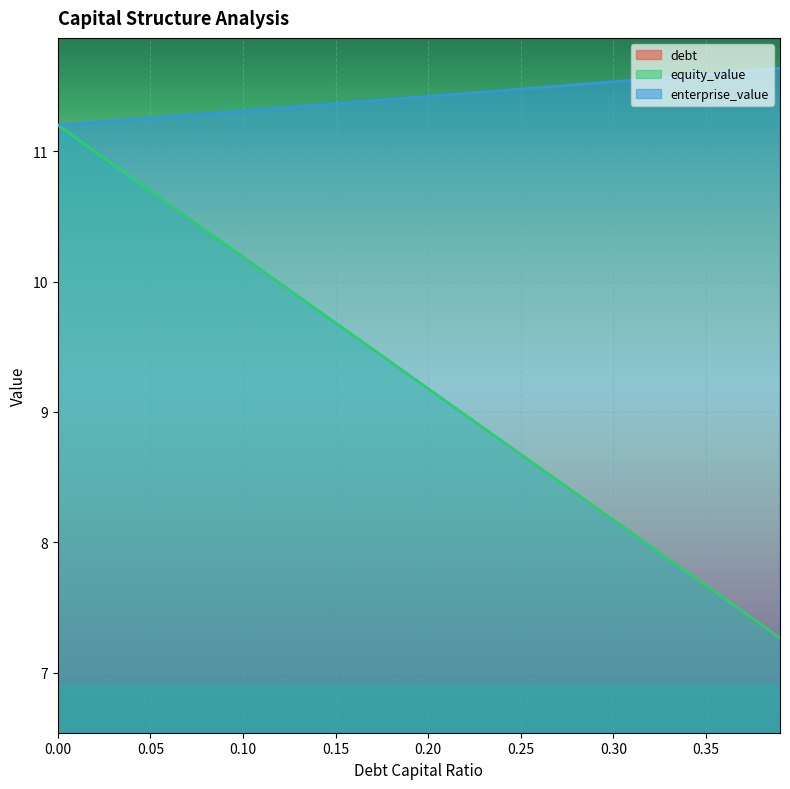

What is the difference between the maximum and minimum values in the debt_capital series?

4.4